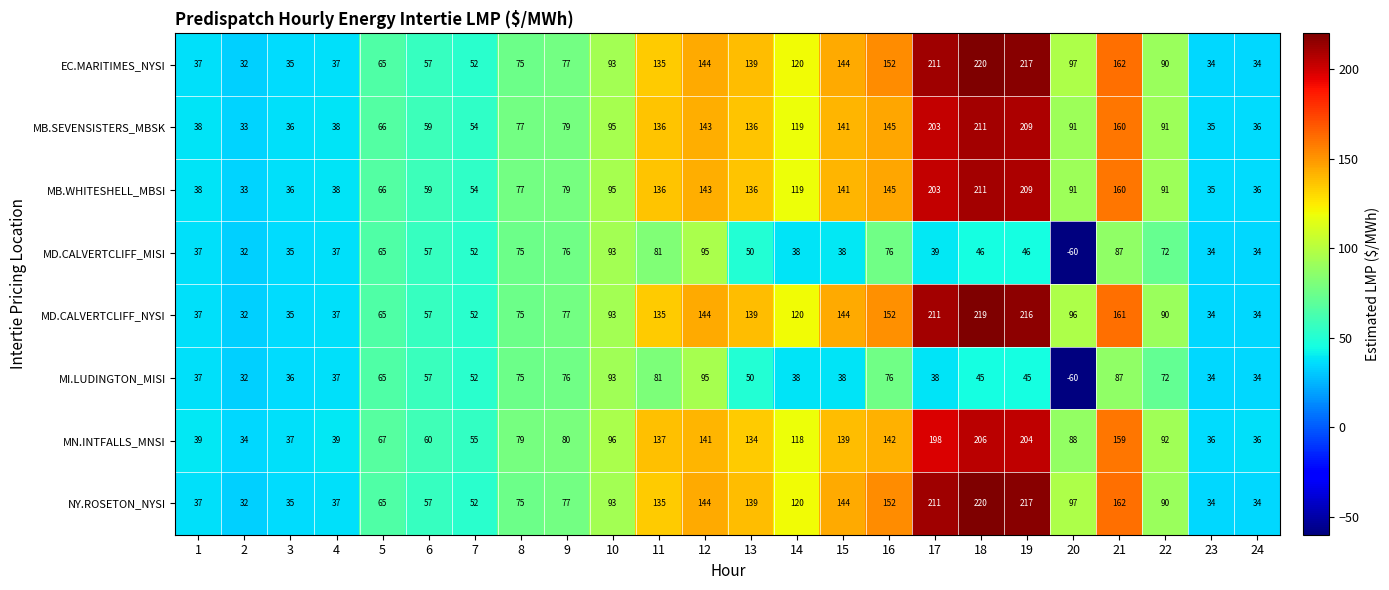

What is the difference between the maximum and minimum values in the MB.SEVENSISTERS_MBSK series?

178